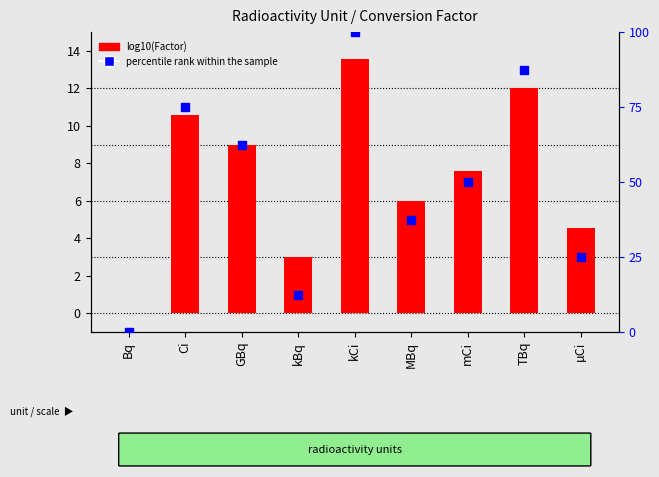

Which series contains the highest Y value?

percentile rank within the sample